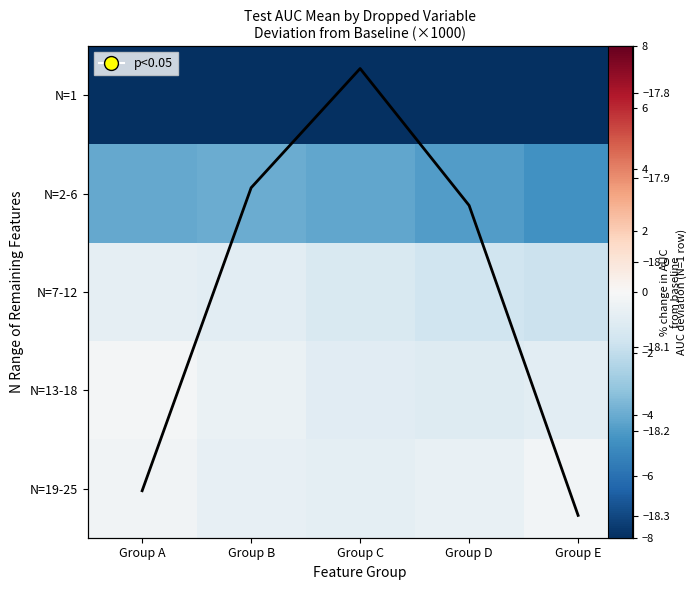

At which label does N=1 reach its minimum?

Group E